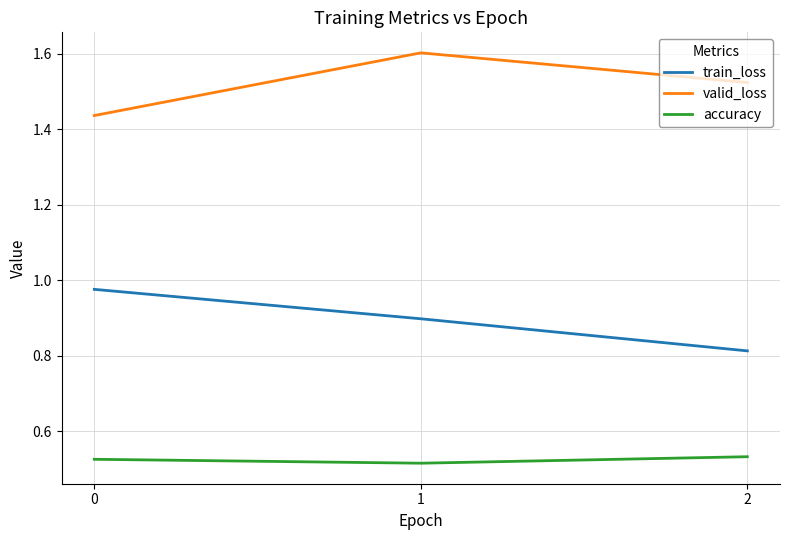

At which label is train_loss closest to 0?

2